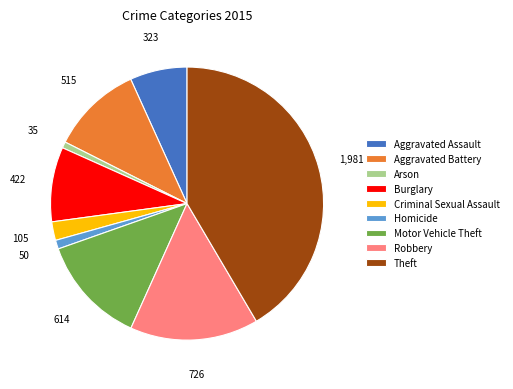

How many slices are in this pie chart?

9